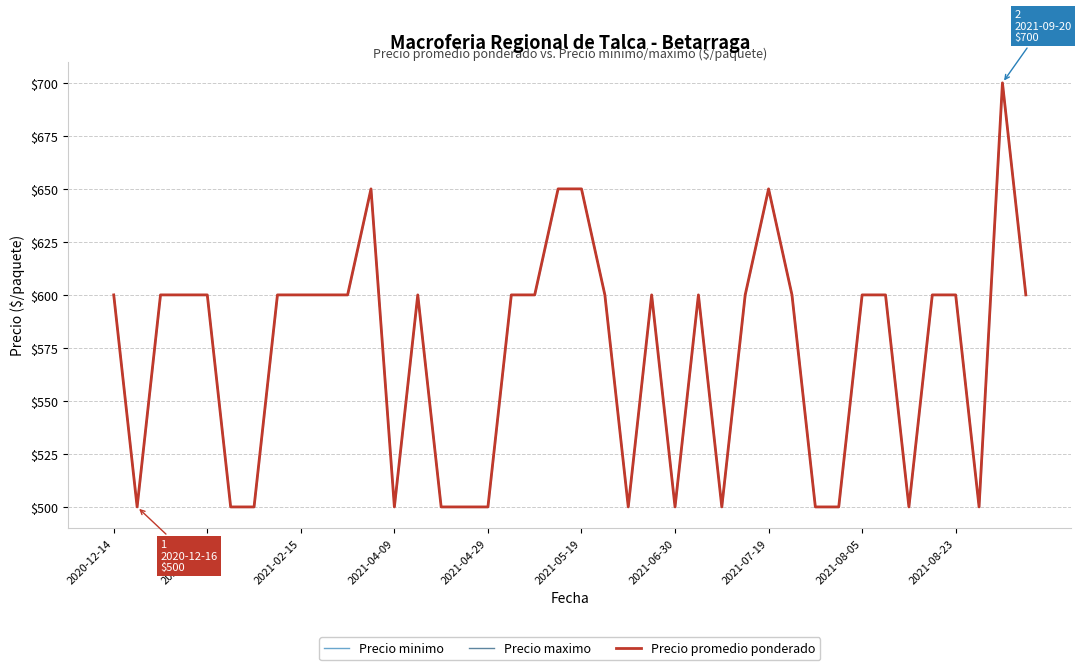

Which series has the largest range (max minus min)?

Precio minimo